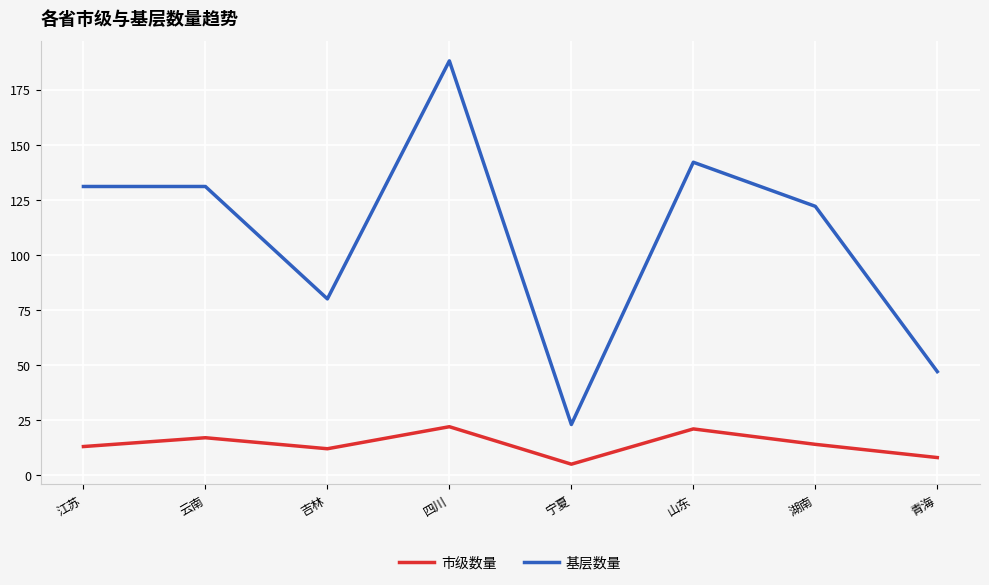

Is it true that 市级数量 equals 24 at 湖南?

False